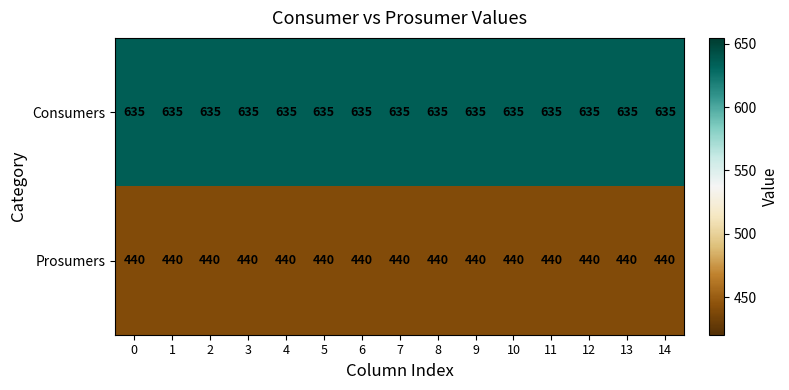

What is the approximate value of Prosumers at 12?

440